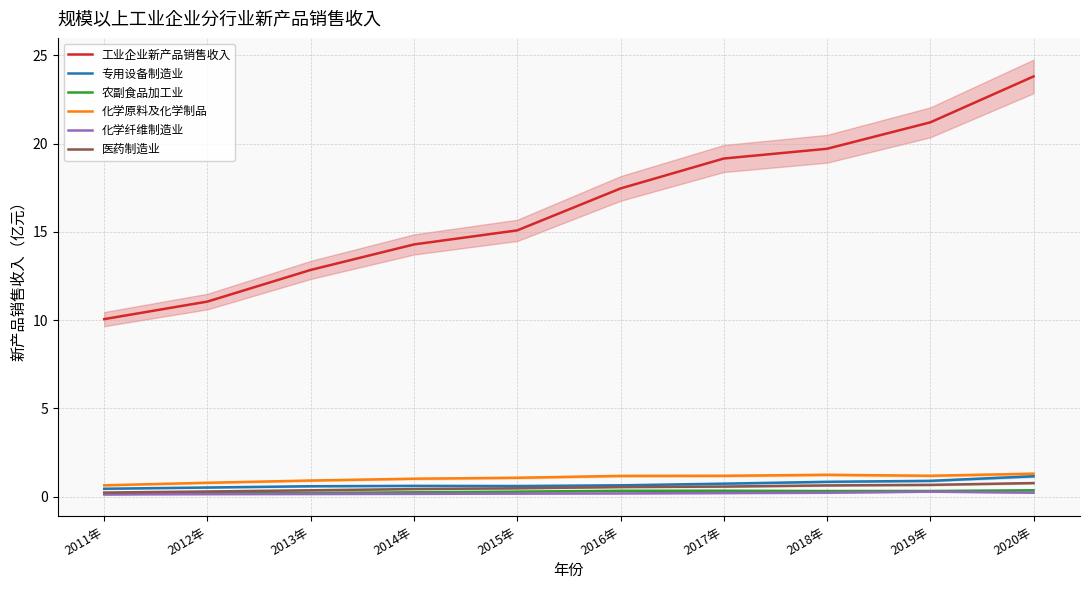

What is the sum of all 专用设备制造业 values?

7.0